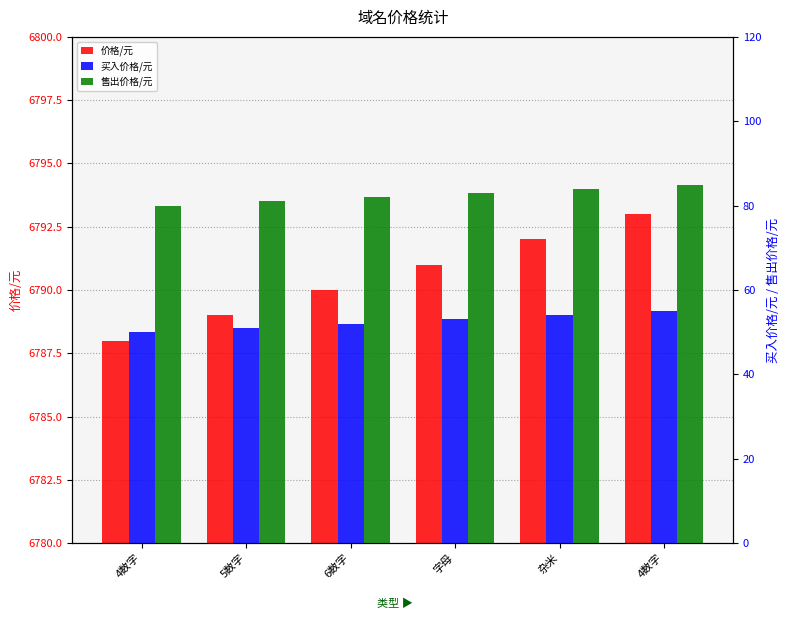

How many data points in 价格/元 are less than 6791?

3